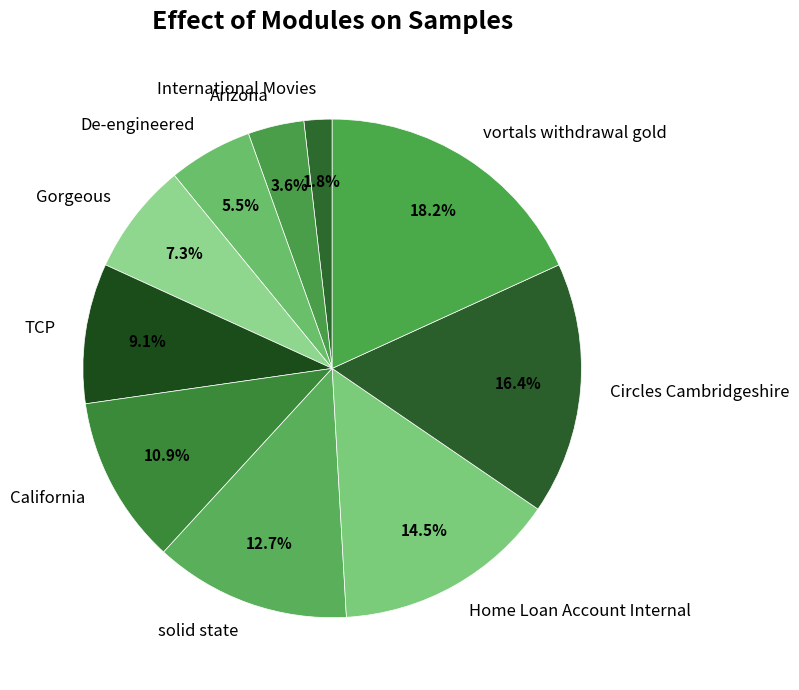

Between vortals withdrawal gold and Circles Cambridgeshire, which is larger?

vortals withdrawal gold